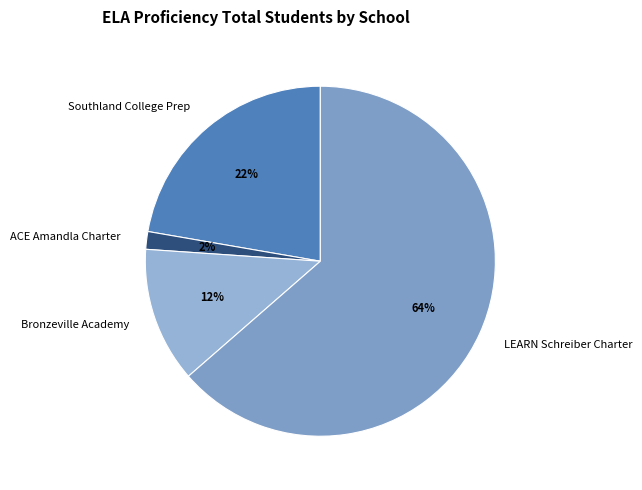

To the nearest percent, what portion does LEARN Schreiber Charter represent?

64%